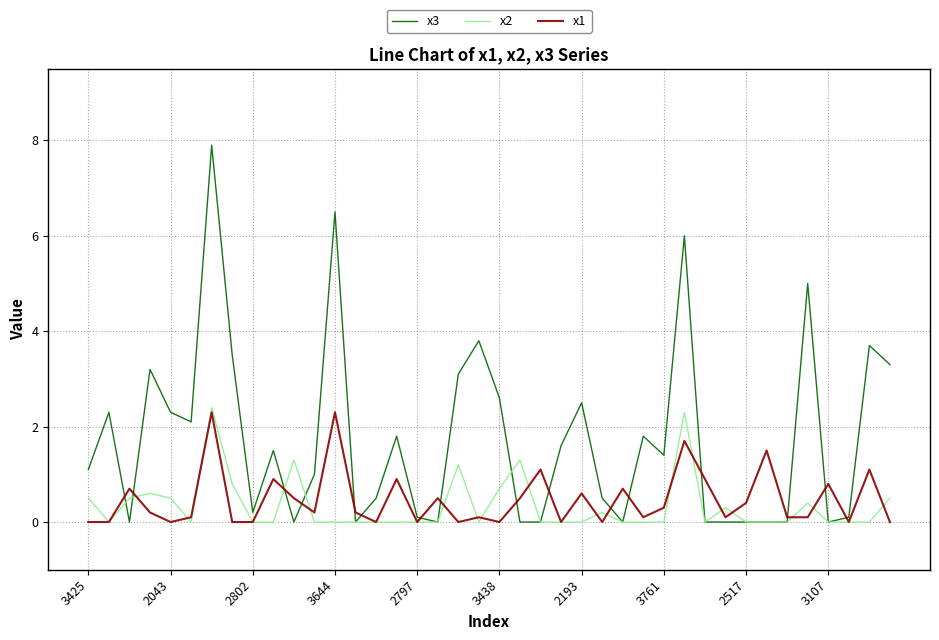

Which series has the widest spread of values?

x3